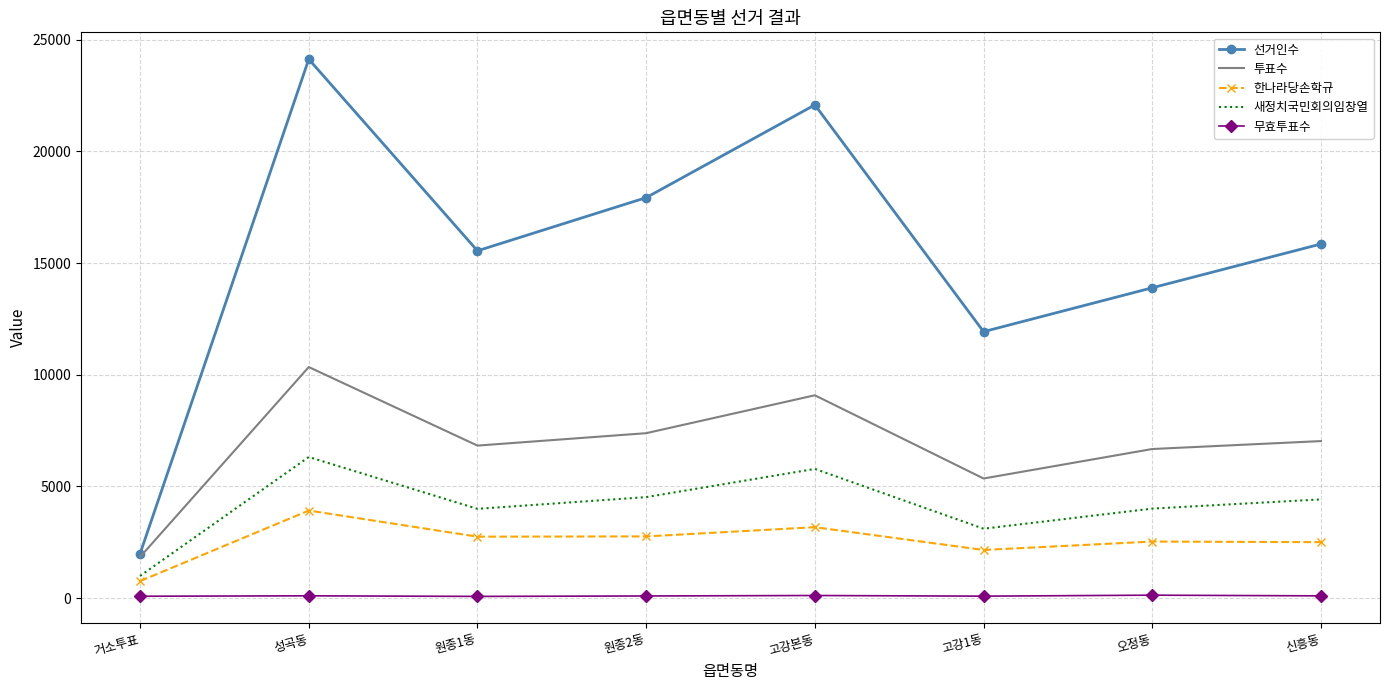

List the series in order of their peak value, highest first.

선거인수, 투표수, 새정치국민회의임창열, 한나라당손학규, 무효투표수